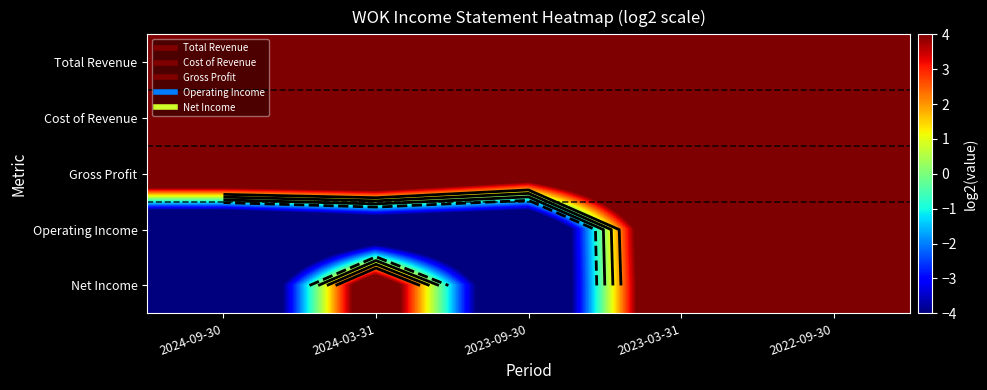

At which category does the chart reach its peak across all series?

2022-09-30